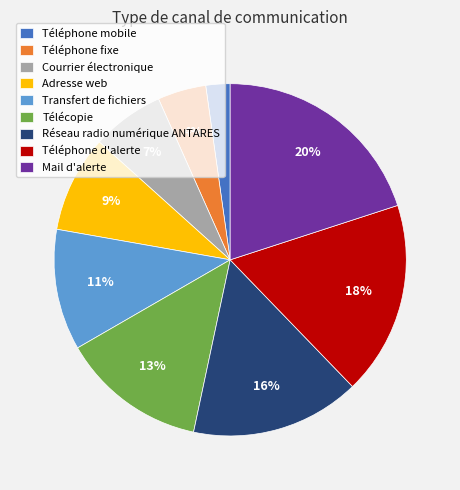

Between Réseau radio numérique ANTARES and Téléphone d'alerte, which is larger?

Téléphone d'alerte